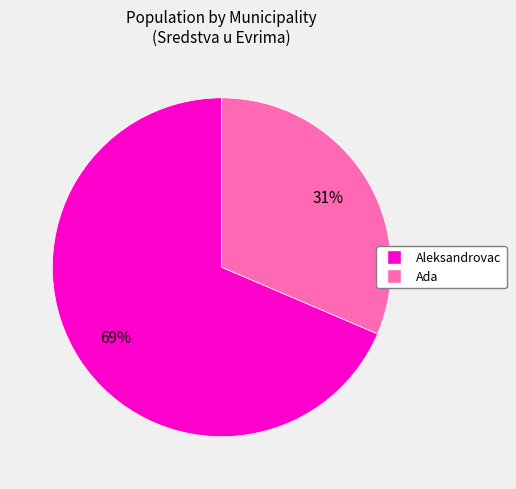

Does Aleksandrovac represent more than half of the total?

Yes